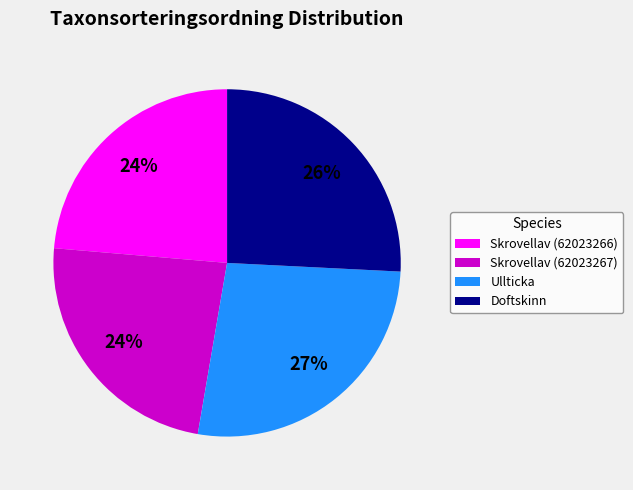

To the nearest percent, what portion does Doftskinn represent?

26%